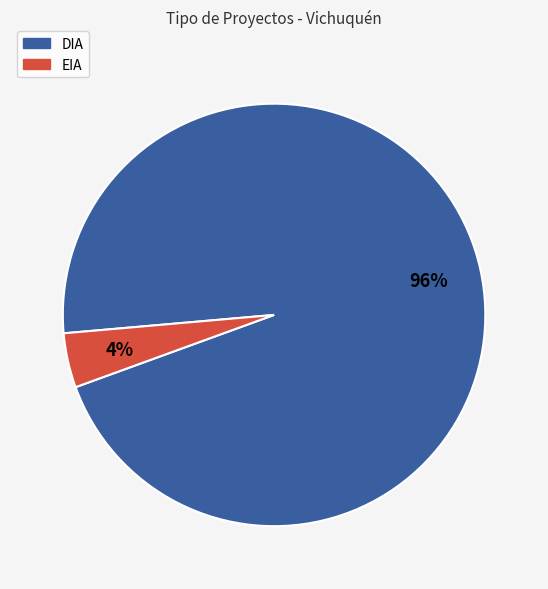

How many segments does this pie chart have?

2